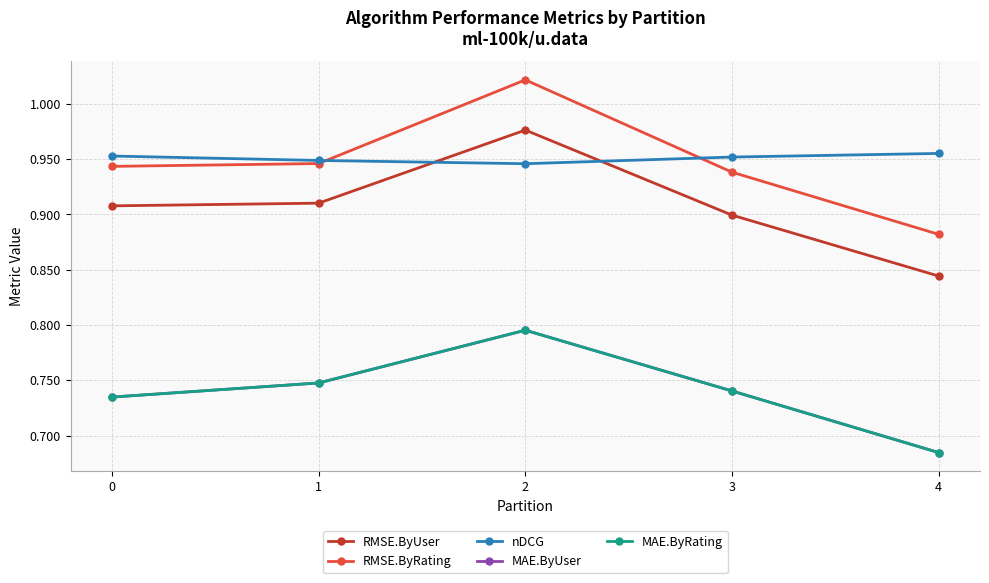

What is the difference between the second highest and minimum values in the RMSE.ByRating series?

0.1